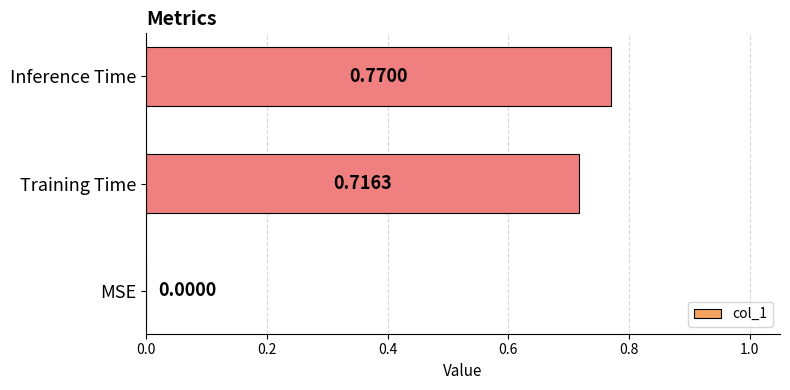

Does the chart contain stacked bars?

No